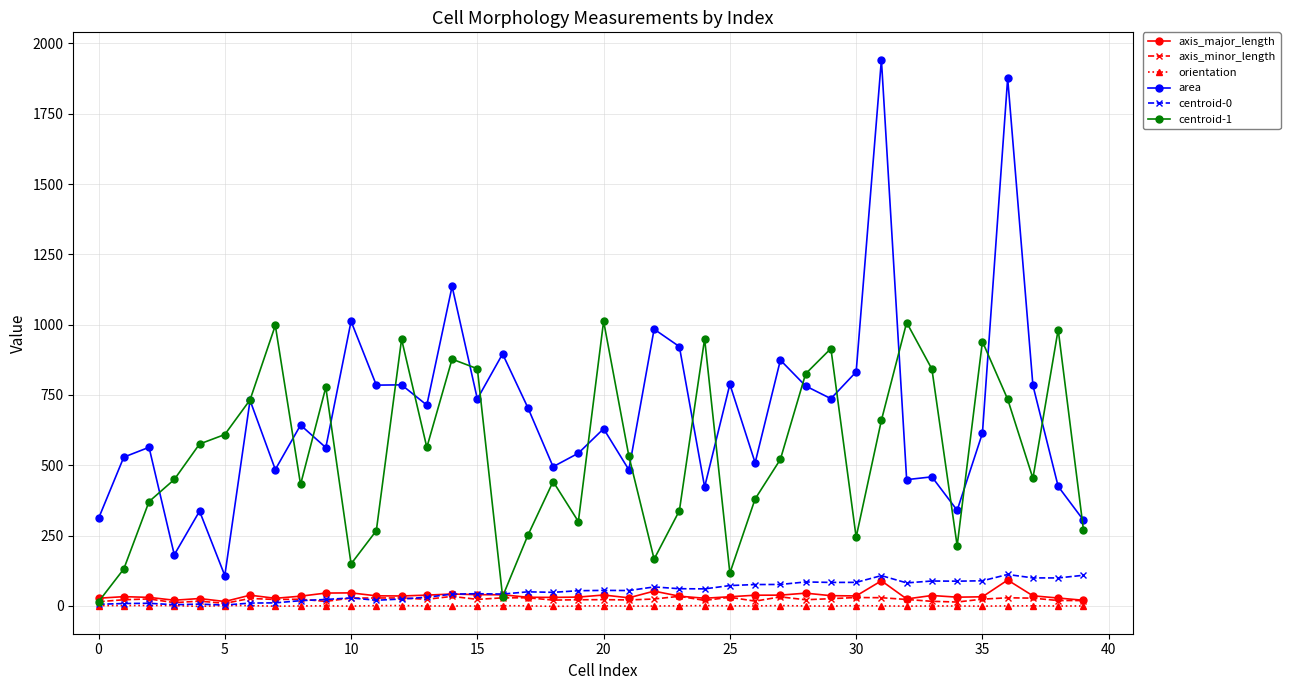

How many lines are shown in the chart?

6